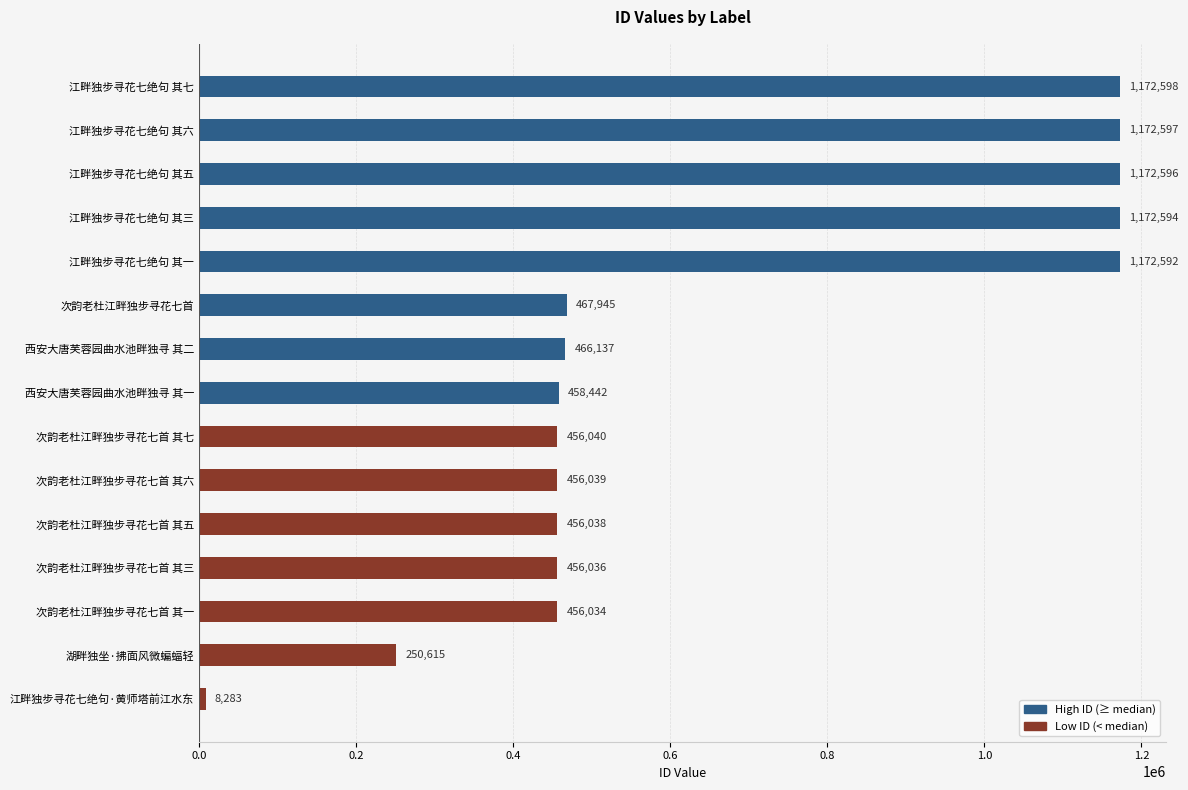

What is the average value?

652972